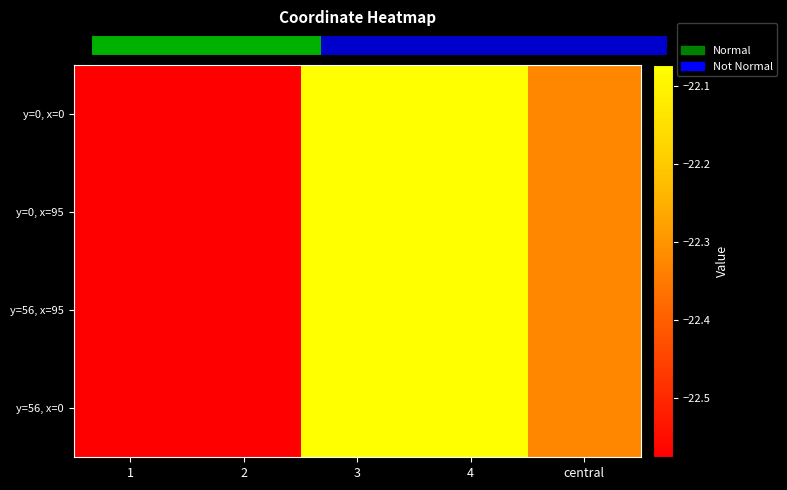

At which category is the sum across all series the highest?

3